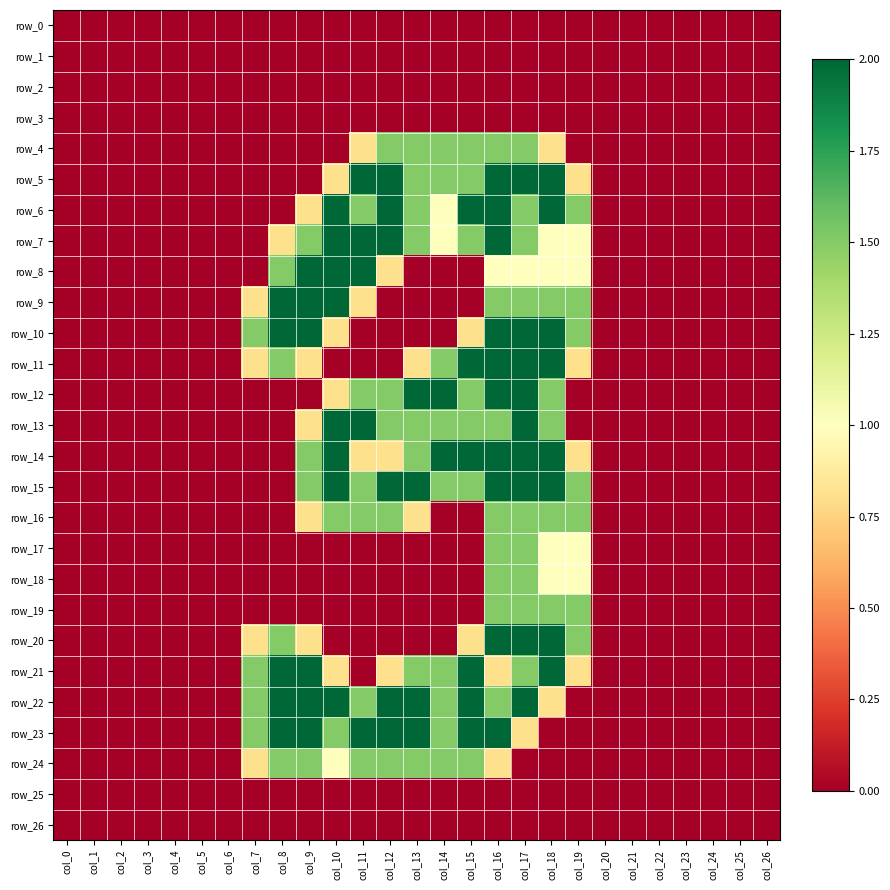

Reading left to right, extract all data points from this chart.

row_0: col_0=0.0	col_1=0.0	col_2=0.0	col_3=0.0	col_4=0.0	col_5=0.0	col_6=0.0	col_7=0.0	col_8=0.0	col_9=0.0	col_10=0.0	col_11=0.0	col_12=0.0	col_13=0.0	col_14=0.0	col_15=0.0	col_16=0.0	col_17=0.0	col_18=0.0	col_19=0.0	col_20=0.0	col_21=0.0	col_22=0.0	col_23=0.0	col_24=0.0	col_25=0.0	col_26=0.0
row_1: col_0=0.0	col_1=0.0	col_2=0.0	col_3=0.0	col_4=0.0	col_5=0.0	col_6=0.0	col_7=0.0	col_8=0.0	col_9=0.0	col_10=0.0	col_11=0.0	col_12=0.0	col_13=0.0	col_14=0.0	col_15=0.0	col_16=0.0	col_17=0.0	col_18=0.0	col_19=0.0	col_20=0.0	col_21=0.0	col_22=0.0	col_23=0.0	col_24=0.0	col_25=0.0	col_26=0.0
row_2: col_0=0.0	col_1=0.0	col_2=0.0	col_3=0.0	col_4=0.0	col_5=0.0	col_6=0.0	col_7=0.0	col_8=0.0	col_9=0.0	col_10=0.0	col_11=0.0	col_12=0.0	col_13=0.0	col_14=0.0	col_15=0.0	col_16=0.0	col_17=0.0	col_18=0.0	col_19=0.0	col_20=0.0	col_21=0.0	col_22=0.0	col_23=0.0	col_24=0.0	col_25=0.0	col_26=0.0
row_3: col_0=0.0	col_1=0.0	col_2=0.0	col_3=0.0	col_4=0.0	col_5=0.0	col_6=0.0	col_7=0.0	col_8=0.0	col_9=0.0	col_10=0.0	col_11=0.0	col_12=0.0	col_13=0.0	col_14=0.0	col_15=0.0	col_16=0.0	col_17=0.0	col_18=0.0	col_19=0.0	col_20=0.0	col_21=0.0	col_22=0.0	col_23=0.0	col_24=0.0	col_25=0.0	col_26=0.0
row_4: col_0=0.0	col_1=0.0	col_2=0.0	col_3=0.0	col_4=0.0	col_5=0.0	col_6=0.0	col_7=0.0	col_8=0.0	col_9=0.0	col_10=0.0	col_11=0.8	col_12=1.5	col_13=1.5	col_14=1.5	col_15=1.5	col_16=1.5	col_17=1.5	col_18=0.8	col_19=0.0	col_20=0.0	col_21=0.0	col_22=0.0	col_23=0.0	col_24=0.0	col_25=0.0	col_26=0.0
row_5: col_0=0.0	col_1=0.0	col_2=0.0	col_3=0.0	col_4=0.0	col_5=0.0	col_6=0.0	col_7=0.0	col_8=0.0	col_9=0.0	col_10=0.8	col_11=2.0	col_12=2.0	col_13=1.5	col_14=1.5	col_15=1.5	col_16=2.0	col_17=2.0	col_18=2.0	col_19=0.8	col_20=0.0	col_21=0.0	col_22=0.0	col_23=0.0	col_24=0.0	col_25=0.0	col_26=0.0
row_6: col_0=0.0	col_1=0.0	col_2=0.0	col_3=0.0	col_4=0.0	col_5=0.0	col_6=0.0	col_7=0.0	col_8=0.0	col_9=0.8	col_10=2.0	col_11=1.5	col_12=2.0	col_13=1.5	col_14=1.0	col_15=2.0	col_16=2.0	col_17=1.5	col_18=2.0	col_19=1.5	col_20=0.0	col_21=0.0	col_22=0.0	col_23=0.0	col_24=0.0	col_25=0.0	col_26=0.0
row_7: col_0=0.0	col_1=0.0	col_2=0.0	col_3=0.0	col_4=0.0	col_5=0.0	col_6=0.0	col_7=0.0	col_8=0.8	col_9=1.5	col_10=2.0	col_11=2.0	col_12=2.0	col_13=1.5	col_14=1.0	col_15=1.5	col_16=2.0	col_17=1.5	col_18=1.0	col_19=1.0	col_20=0.0	col_21=0.0	col_22=0.0	col_23=0.0	col_24=0.0	col_25=0.0	col_26=0.0
row_8: col_0=0.0	col_1=0.0	col_2=0.0	col_3=0.0	col_4=0.0	col_5=0.0	col_6=0.0	col_7=0.0	col_8=1.5	col_9=2.0	col_10=2.0	col_11=2.0	col_12=0.8	col_13=0.0	col_14=0.0	col_15=0.0	col_16=1.0	col_17=1.0	col_18=1.0	col_19=1.0	col_20=0.0	col_21=0.0	col_22=0.0	col_23=0.0	col_24=0.0	col_25=0.0	col_26=0.0
row_9: col_0=0.0	col_1=0.0	col_2=0.0	col_3=0.0	col_4=0.0	col_5=0.0	col_6=0.0	col_7=0.8	col_8=2.0	col_9=2.0	col_10=2.0	col_11=0.8	col_12=0.0	col_13=0.0	col_14=0.0	col_15=0.0	col_16=1.5	col_17=1.5	col_18=1.5	col_19=1.5	col_20=0.0	col_21=0.0	col_22=0.0	col_23=0.0	col_24=0.0	col_25=0.0	col_26=0.0
row_10: col_0=0.0	col_1=0.0	col_2=0.0	col_3=0.0	col_4=0.0	col_5=0.0	col_6=0.0	col_7=1.5	col_8=2.0	col_9=2.0	col_10=0.8	col_11=0.0	col_12=0.0	col_13=0.0	col_14=0.0	col_15=0.8	col_16=2.0	col_17=2.0	col_18=2.0	col_19=1.5	col_20=0.0	col_21=0.0	col_22=0.0	col_23=0.0	col_24=0.0	col_25=0.0	col_26=0.0
row_11: col_0=0.0	col_1=0.0	col_2=0.0	col_3=0.0	col_4=0.0	col_5=0.0	col_6=0.0	col_7=0.8	col_8=1.5	col_9=0.8	col_10=0.0	col_11=0.0	col_12=0.0	col_13=0.8	col_14=1.5	col_15=2.0	col_16=2.0	col_17=2.0	col_18=2.0	col_19=0.8	col_20=0.0	col_21=0.0	col_22=0.0	col_23=0.0	col_24=0.0	col_25=0.0	col_26=0.0
row_12: col_0=0.0	col_1=0.0	col_2=0.0	col_3=0.0	col_4=0.0	col_5=0.0	col_6=0.0	col_7=0.0	col_8=0.0	col_9=0.0	col_10=0.8	col_11=1.5	col_12=1.5	col_13=2.0	col_14=2.0	col_15=1.5	col_16=2.0	col_17=2.0	col_18=1.5	col_19=0.0	col_20=0.0	col_21=0.0	col_22=0.0	col_23=0.0	col_24=0.0	col_25=0.0	col_26=0.0
row_13: col_0=0.0	col_1=0.0	col_2=0.0	col_3=0.0	col_4=0.0	col_5=0.0	col_6=0.0	col_7=0.0	col_8=0.0	col_9=0.8	col_10=2.0	col_11=2.0	col_12=1.5	col_13=1.5	col_14=1.5	col_15=1.5	col_16=1.5	col_17=2.0	col_18=1.5	col_19=0.0	col_20=0.0	col_21=0.0	col_22=0.0	col_23=0.0	col_24=0.0	col_25=0.0	col_26=0.0
row_14: col_0=0.0	col_1=0.0	col_2=0.0	col_3=0.0	col_4=0.0	col_5=0.0	col_6=0.0	col_7=0.0	col_8=0.0	col_9=1.5	col_10=2.0	col_11=0.8	col_12=0.8	col_13=1.5	col_14=2.0	col_15=2.0	col_16=2.0	col_17=2.0	col_18=2.0	col_19=0.8	col_20=0.0	col_21=0.0	col_22=0.0	col_23=0.0	col_24=0.0	col_25=0.0	col_26=0.0
row_15: col_0=0.0	col_1=0.0	col_2=0.0	col_3=0.0	col_4=0.0	col_5=0.0	col_6=0.0	col_7=0.0	col_8=0.0	col_9=1.5	col_10=2.0	col_11=1.5	col_12=2.0	col_13=2.0	col_14=1.5	col_15=1.5	col_16=2.0	col_17=2.0	col_18=2.0	col_19=1.5	col_20=0.0	col_21=0.0	col_22=0.0	col_23=0.0	col_24=0.0	col_25=0.0	col_26=0.0
row_16: col_0=0.0	col_1=0.0	col_2=0.0	col_3=0.0	col_4=0.0	col_5=0.0	col_6=0.0	col_7=0.0	col_8=0.0	col_9=0.8	col_10=1.5	col_11=1.5	col_12=1.5	col_13=0.8	col_14=0.0	col_15=0.0	col_16=1.5	col_17=1.5	col_18=1.5	col_19=1.5	col_20=0.0	col_21=0.0	col_22=0.0	col_23=0.0	col_24=0.0	col_25=0.0	col_26=0.0
row_17: col_0=0.0	col_1=0.0	col_2=0.0	col_3=0.0	col_4=0.0	col_5=0.0	col_6=0.0	col_7=0.0	col_8=0.0	col_9=0.0	col_10=0.0	col_11=0.0	col_12=0.0	col_13=0.0	col_14=0.0	col_15=0.0	col_16=1.5	col_17=1.5	col_18=1.0	col_19=1.0	col_20=0.0	col_21=0.0	col_22=0.0	col_23=0.0	col_24=0.0	col_25=0.0	col_26=0.0
row_18: col_0=0.0	col_1=0.0	col_2=0.0	col_3=0.0	col_4=0.0	col_5=0.0	col_6=0.0	col_7=0.0	col_8=0.0	col_9=0.0	col_10=0.0	col_11=0.0	col_12=0.0	col_13=0.0	col_14=0.0	col_15=0.0	col_16=1.5	col_17=1.5	col_18=1.0	col_19=1.0	col_20=0.0	col_21=0.0	col_22=0.0	col_23=0.0	col_24=0.0	col_25=0.0	col_26=0.0
row_19: col_0=0.0	col_1=0.0	col_2=0.0	col_3=0.0	col_4=0.0	col_5=0.0	col_6=0.0	col_7=0.0	col_8=0.0	col_9=0.0	col_10=0.0	col_11=0.0	col_12=0.0	col_13=0.0	col_14=0.0	col_15=0.0	col_16=1.5	col_17=1.5	col_18=1.5	col_19=1.5	col_20=0.0	col_21=0.0	col_22=0.0	col_23=0.0	col_24=0.0	col_25=0.0	col_26=0.0
row_20: col_0=0.0	col_1=0.0	col_2=0.0	col_3=0.0	col_4=0.0	col_5=0.0	col_6=0.0	col_7=0.8	col_8=1.5	col_9=0.8	col_10=0.0	col_11=0.0	col_12=0.0	col_13=0.0	col_14=0.0	col_15=0.8	col_16=2.0	col_17=2.0	col_18=2.0	col_19=1.5	col_20=0.0	col_21=0.0	col_22=0.0	col_23=0.0	col_24=0.0	col_25=0.0	col_26=0.0
row_21: col_0=0.0	col_1=0.0	col_2=0.0	col_3=0.0	col_4=0.0	col_5=0.0	col_6=0.0	col_7=1.5	col_8=2.0	col_9=2.0	col_10=0.8	col_11=0.0	col_12=0.8	col_13=1.5	col_14=1.5	col_15=2.0	col_16=0.8	col_17=1.5	col_18=2.0	col_19=0.8	col_20=0.0	col_21=0.0	col_22=0.0	col_23=0.0	col_24=0.0	col_25=0.0	col_26=0.0
row_22: col_0=0.0	col_1=0.0	col_2=0.0	col_3=0.0	col_4=0.0	col_5=0.0	col_6=0.0	col_7=1.5	col_8=2.0	col_9=2.0	col_10=2.0	col_11=1.5	col_12=2.0	col_13=2.0	col_14=1.5	col_15=2.0	col_16=1.5	col_17=2.0	col_18=0.8	col_19=0.0	col_20=0.0	col_21=0.0	col_22=0.0	col_23=0.0	col_24=0.0	col_25=0.0	col_26=0.0
row_23: col_0=0.0	col_1=0.0	col_2=0.0	col_3=0.0	col_4=0.0	col_5=0.0	col_6=0.0	col_7=1.5	col_8=2.0	col_9=2.0	col_10=1.5	col_11=2.0	col_12=2.0	col_13=2.0	col_14=1.5	col_15=2.0	col_16=2.0	col_17=0.8	col_18=0.0	col_19=0.0	col_20=0.0	col_21=0.0	col_22=0.0	col_23=0.0	col_24=0.0	col_25=0.0	col_26=0.0
row_24: col_0=0.0	col_1=0.0	col_2=0.0	col_3=0.0	col_4=0.0	col_5=0.0	col_6=0.0	col_7=0.8	col_8=1.5	col_9=1.5	col_10=1.0	col_11=1.5	col_12=1.5	col_13=1.5	col_14=1.5	col_15=1.5	col_16=0.8	col_17=0.0	col_18=0.0	col_19=0.0	col_20=0.0	col_21=0.0	col_22=0.0	col_23=0.0	col_24=0.0	col_25=0.0	col_26=0.0
row_25: col_0=0.0	col_1=0.0	col_2=0.0	col_3=0.0	col_4=0.0	col_5=0.0	col_6=0.0	col_7=0.0	col_8=0.0	col_9=0.0	col_10=0.0	col_11=0.0	col_12=0.0	col_13=0.0	col_14=0.0	col_15=0.0	col_16=0.0	col_17=0.0	col_18=0.0	col_19=0.0	col_20=0.0	col_21=0.0	col_22=0.0	col_23=0.0	col_24=0.0	col_25=0.0	col_26=0.0
row_26: col_0=0.0	col_1=0.0	col_2=0.0	col_3=0.0	col_4=0.0	col_5=0.0	col_6=0.0	col_7=0.0	col_8=0.0	col_9=0.0	col_10=0.0	col_11=0.0	col_12=0.0	col_13=0.0	col_14=0.0	col_15=0.0	col_16=0.0	col_17=0.0	col_18=0.0	col_19=0.0	col_20=0.0	col_21=0.0	col_22=0.0	col_23=0.0	col_24=0.0	col_25=0.0	col_26=0.0